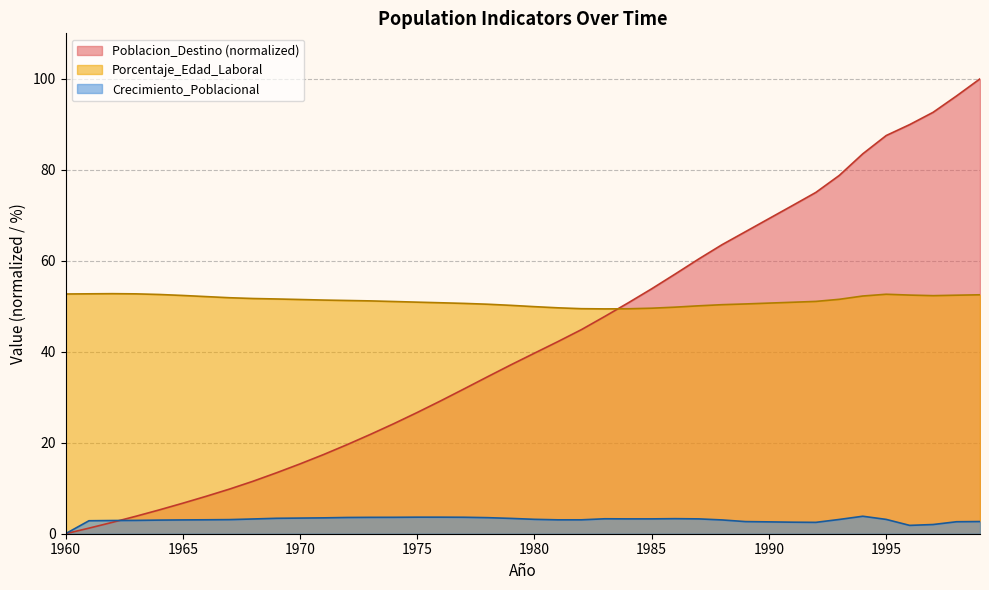

Reading right to left, what are all the values shown in this chart?

Poblacion_Destino: 1999=100.0	1998=96.2	1997=92.6	1996=89.9	1995=87.5	1994=83.5	1993=78.8	1992=75.0	1991=72.1	1990=69.3	1989=66.4	1988=63.5	1987=60.4	1986=57.1	1985=53.8	1984=50.8	1983=47.8	1982=44.9	1981=42.2	1980=39.7	1979=37.1	1978=34.5	1977=31.8	1976=29.2	1975=26.7	1974=24.2	1973=21.8	1972=19.6	1971=17.4	1970=15.3	1969=13.4	1968=11.5	1967=9.8	1966=8.2	1965=6.7	1964=5.2	1963=3.8	1962=2.5	1961=1.2	1960=0.0
Porcentaje_Edad_Laboral: 1999=52.5	1998=52.4	1997=52.3	1996=52.5	1995=52.6	1994=52.3	1993=51.5	1992=51.1	1991=50.9	1990=50.7	1989=50.5	1988=50.3	1987=50.1	1986=49.8	1985=49.6	1984=49.5	1983=49.4	1982=49.5	1981=49.7	1980=49.9	1979=50.2	1978=50.5	1977=50.6	1976=50.8	1975=50.9	1974=51.0	1973=51.2	1972=51.3	1971=51.4	1970=51.5	1969=51.6	1968=51.7	1967=51.9	1966=52.1	1965=52.4	1964=52.6	1963=52.7	1962=52.8	1961=52.7	1960=52.7
Crecimiento_Poblacional: 1999=2.7	1998=2.6	1997=2.0	1996=1.8	1995=3.1	1994=3.8	1993=3.1	1992=2.5	1991=2.5	1990=2.6	1989=2.7	1988=3.0	1987=3.3	1986=3.3	1985=3.3	1984=3.3	1983=3.3	1982=3.1	1981=3.1	1980=3.2	1979=3.4	1978=3.5	1977=3.6	1976=3.6	1975=3.6	1974=3.6	1973=3.6	1972=3.6	1971=3.5	1970=3.4	1969=3.4	1968=3.2	1967=3.1	1966=3.1	1965=3.0	1964=3.0	1963=2.9	1962=2.9	1961=2.9	1960=0.0